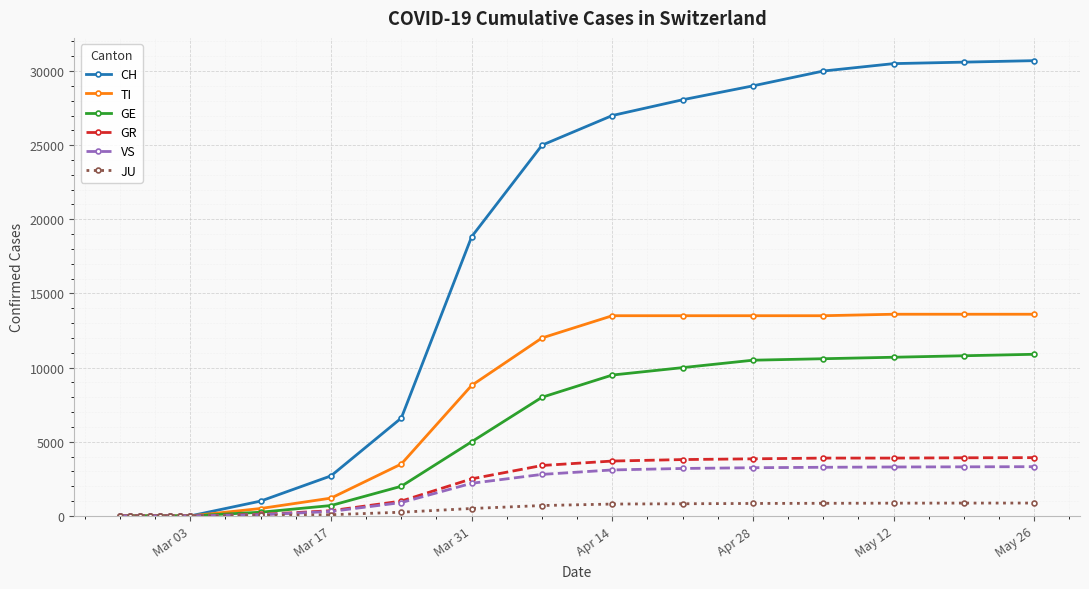

What is the difference between the maximum and minimum values in the VS series?

3320